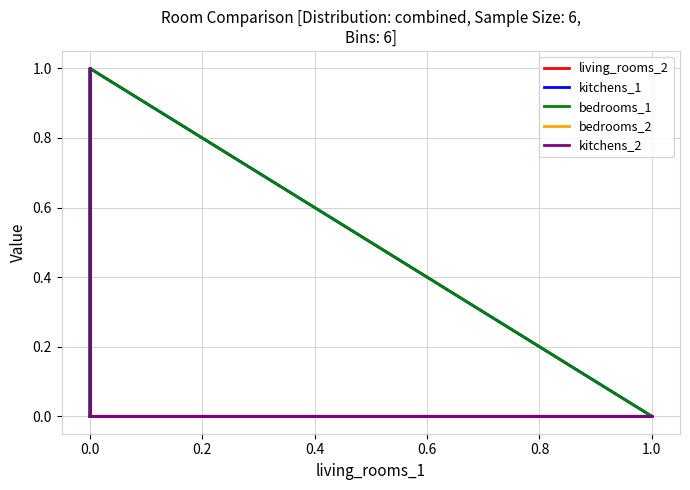

True or false: kitchens_2 has a value of 0 at 0.0.

True